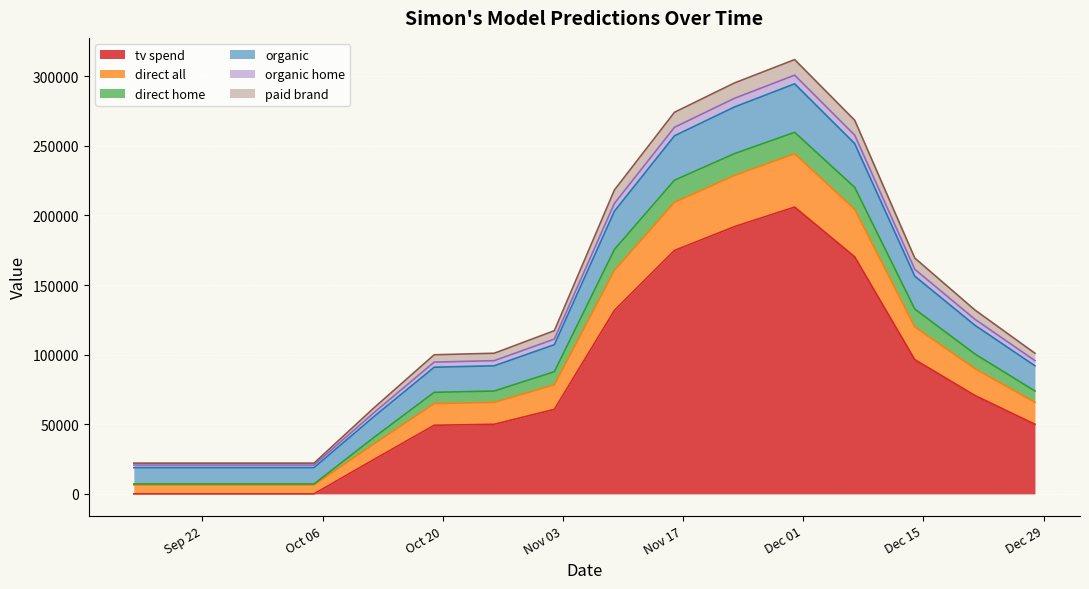

Between 2015-09-14 and 2015-11-16, which is larger?

2015-11-16